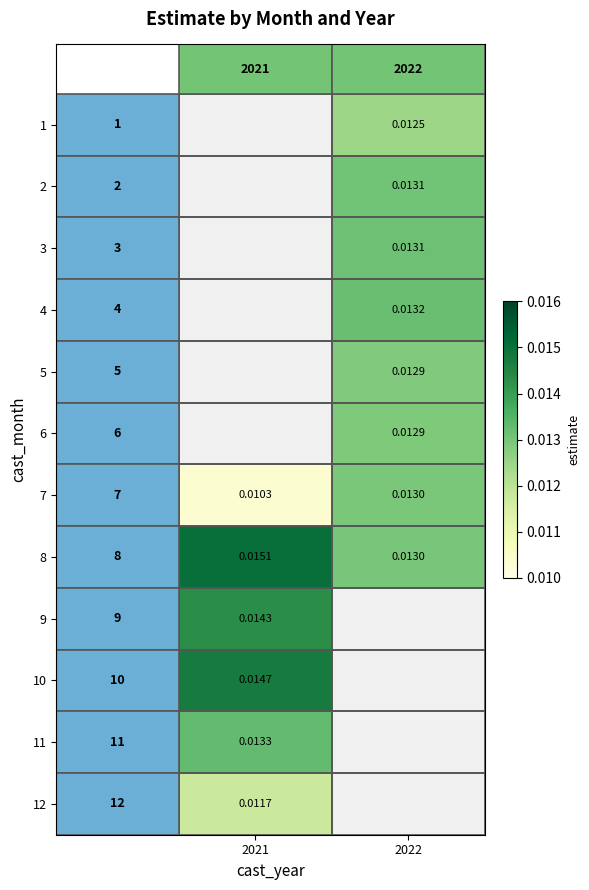

At which label does 12 reach its minimum?

2021